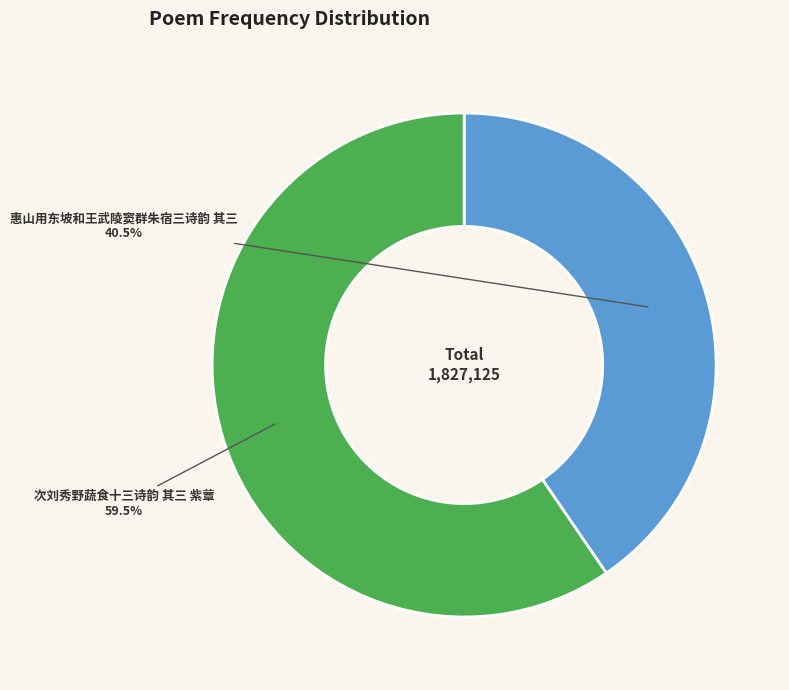

Rank the categories by value from lowest to highest.

惠山用东坡和王武陵窦群朱宿三诗韵 其三, 次刘秀野蔬食十三诗韵 其三 紫蕈